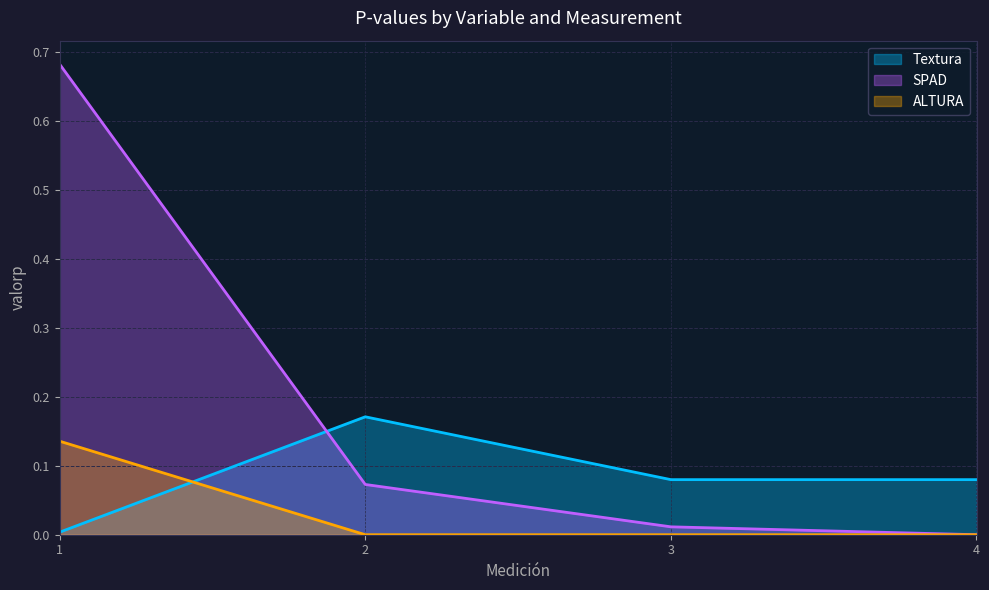

True or false: SPAD and Textura intersect in this chart.

True